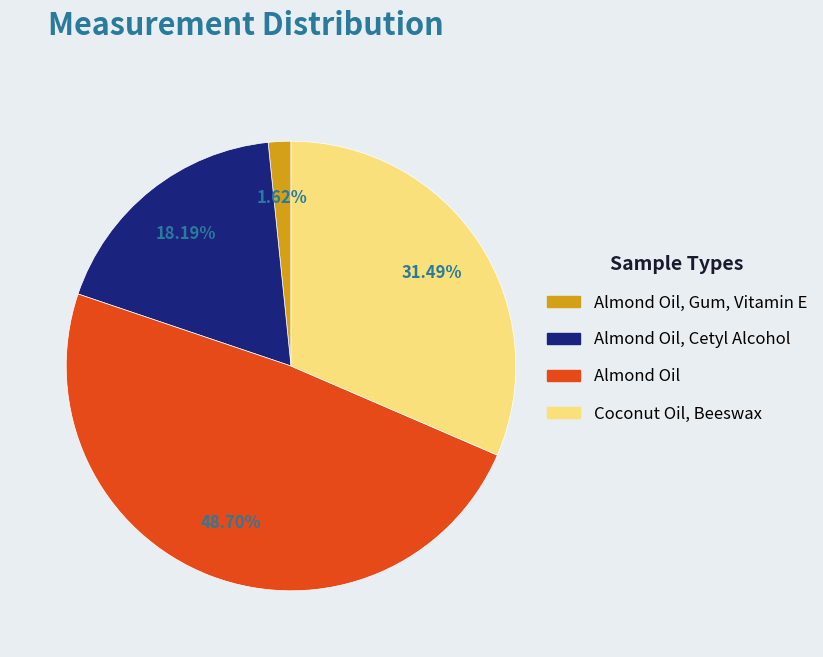

Does Almond Oil, Cetyl Alcohol represent more than half of the total?

No